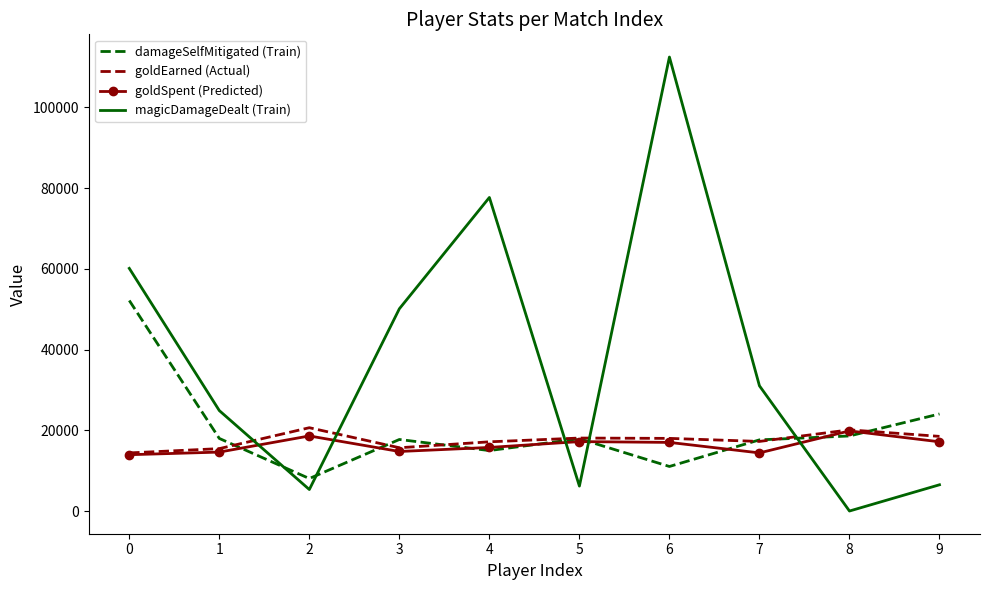

The value of goldEarned (Actual) at 2 is 13344. True or false?

False